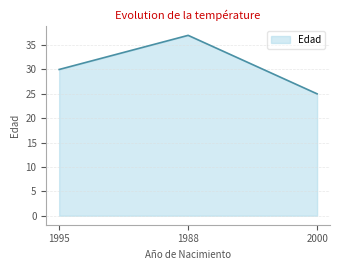

At which category does the chart reach its peak across all series?

1988